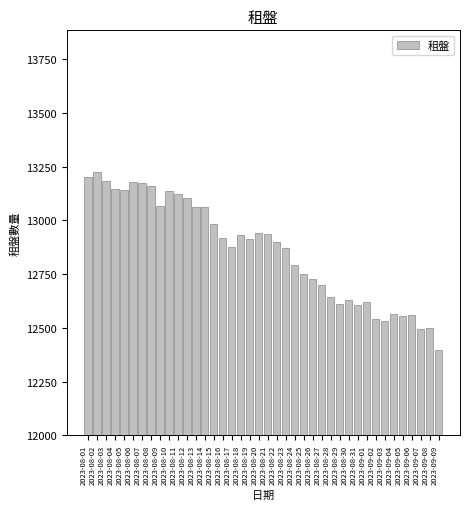

What is the greatest value displayed?

13223